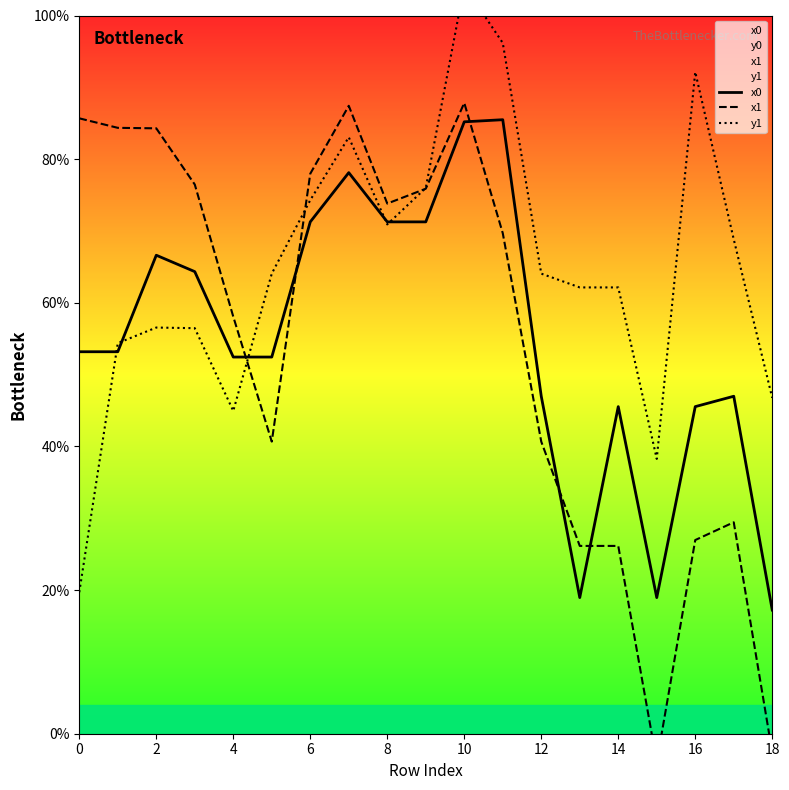

Which series changed the most between 18 and 12?

x1